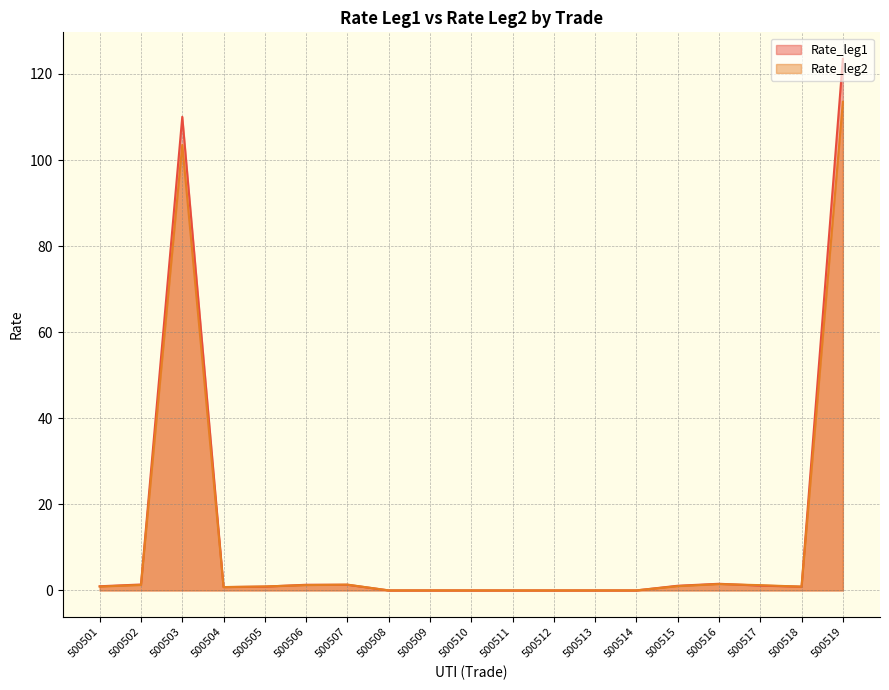

Reading left to right, list all the values displayed in this chart.

Rate_leg1: 500501=1.0	500502=1.4	500503=110.0	500504=0.8	500505=0.9	500506=1.3	500507=1.3	500508=0.0	500509=0.0	500510=0.0	500511=0.0	500512=0.0	500513=0.0	500514=0.0	500515=1.1	500516=1.6	500517=1.1	500518=0.9	500519=123.5
Rate_leg2: 500501=0.9	500502=1.3	500503=103.5	500504=0.8	500505=0.9	500506=1.2	500507=1.4	500508=0.0	500509=0.0	500510=0.0	500511=0.0	500512=0.0	500513=0.0	500514=0.0	500515=1.0	500516=1.5	500517=1.2	500518=0.9	500519=113.5